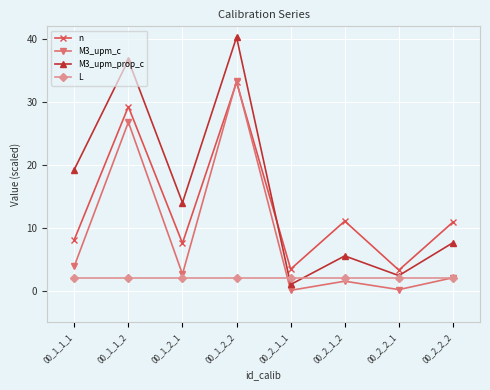

Between 00_1_1_1 and 00_1_1_2, which series saw the biggest shift?

M3_upm_c